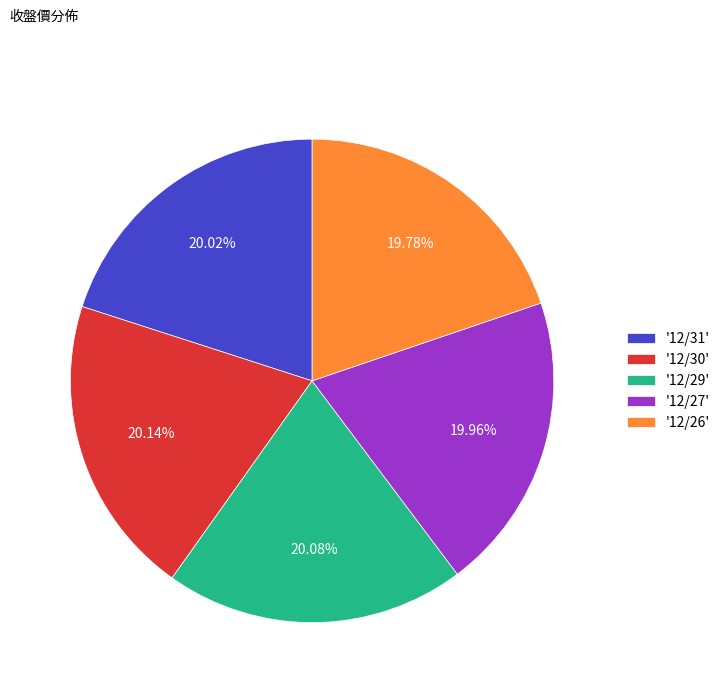

Does '12/29' represent more than half of the total?

No